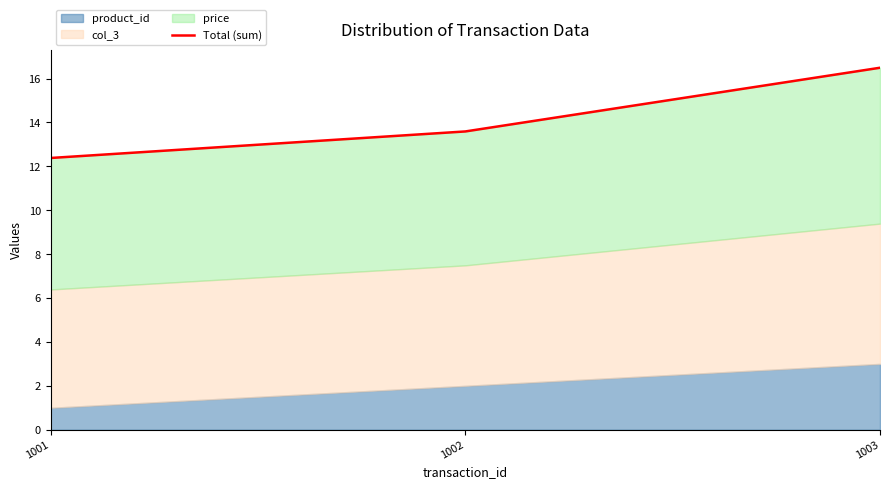

Is it true that the value at 1001 is 12.4?

True